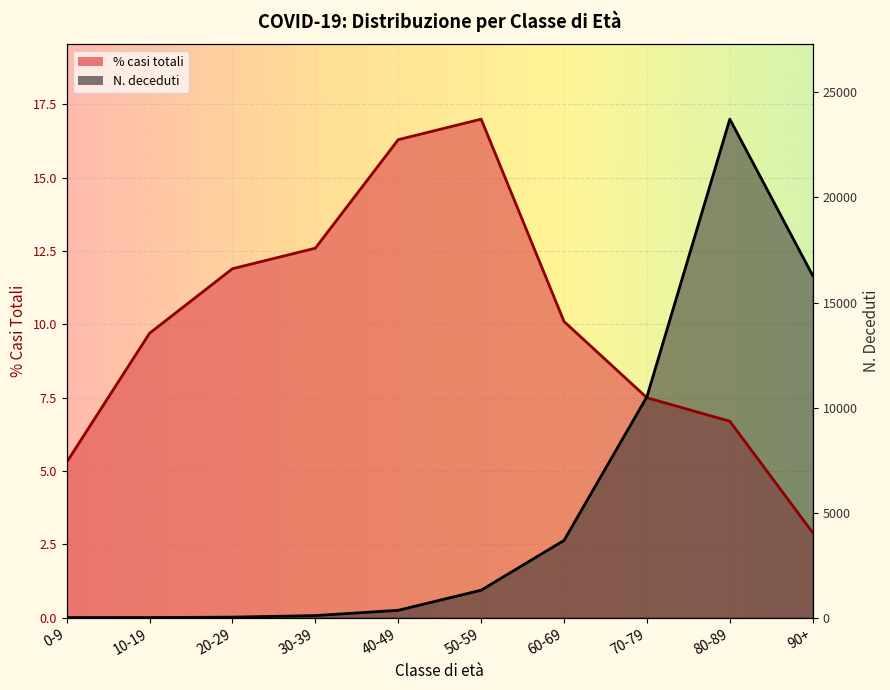

At 70-79, list the series in order from smallest to largest.

% casi totali, N. deceduti